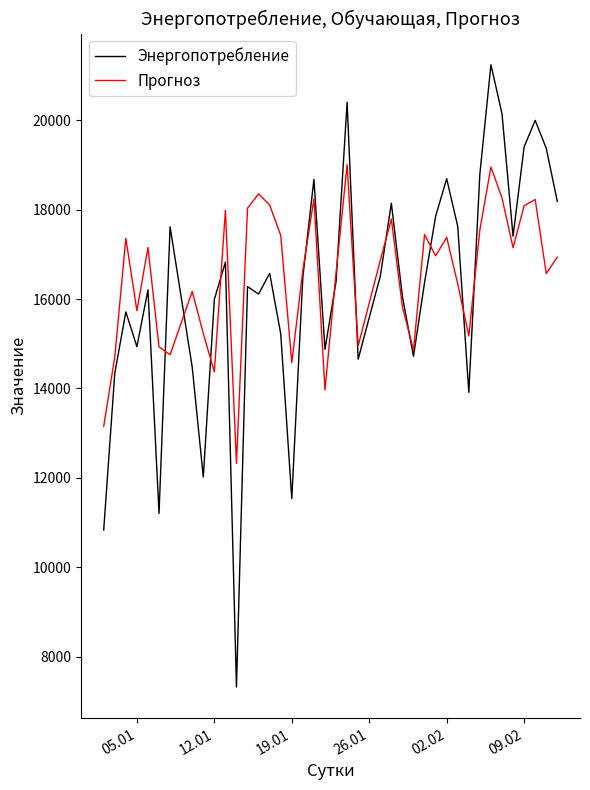

What is the difference between the maximum and minimum values in the Энергопотребление series?

13928.3